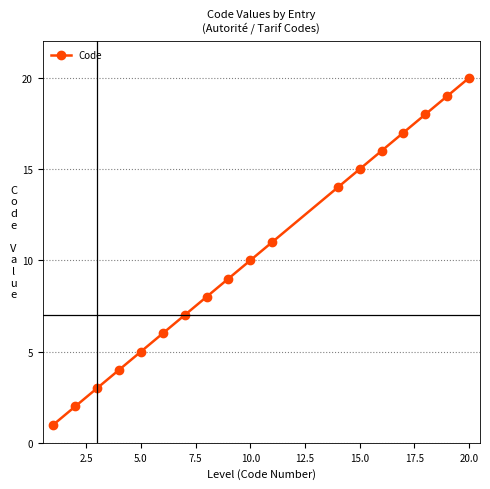

What is the difference between the maximum and minimum values?

19